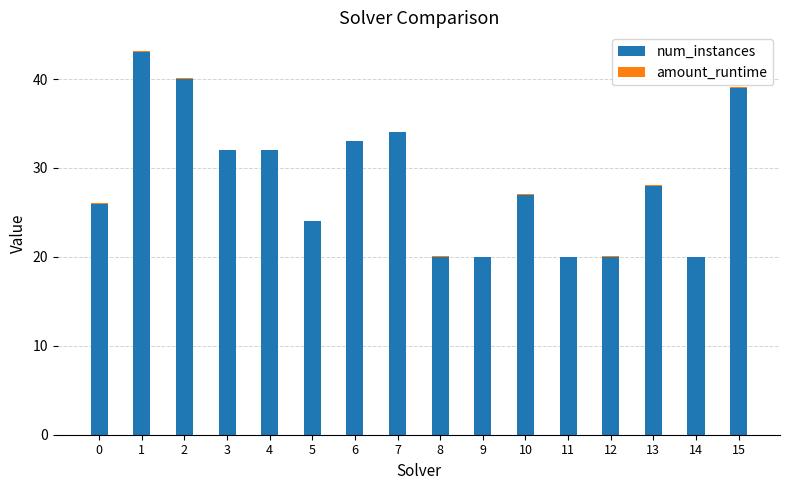

True or false: num_instances has a value of 46.3 at 4.

False